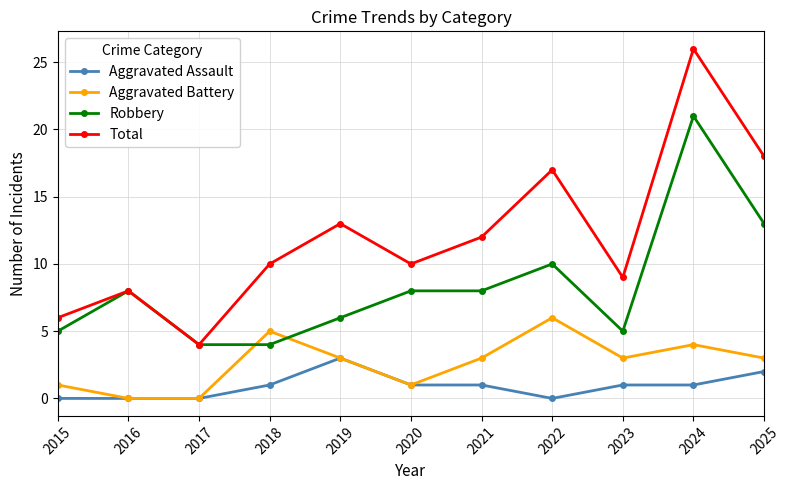

Which series has the widest spread of values?

Total